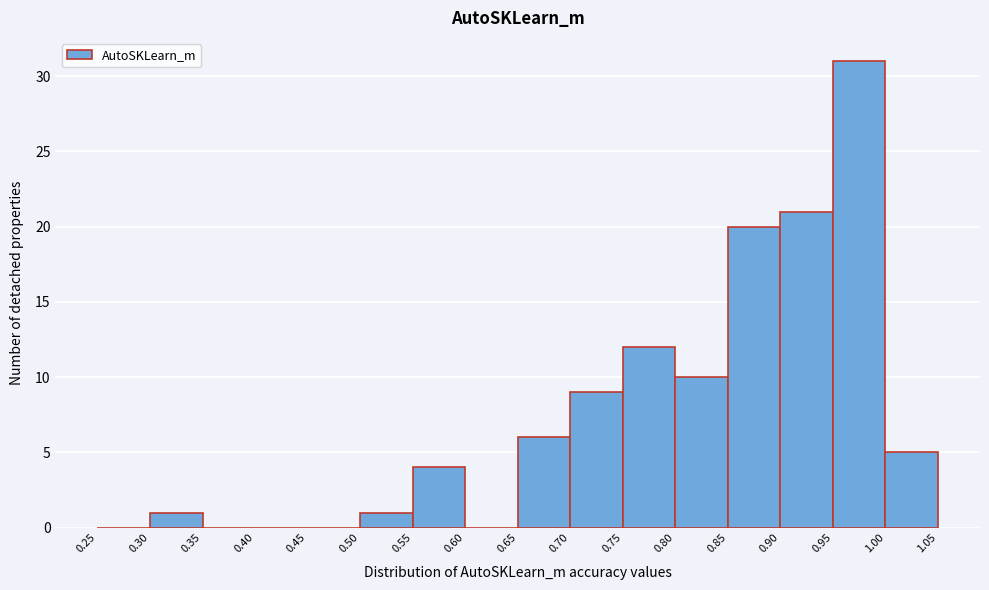

Reading left to right, transcribe this chart: for each bar, give the range it covers on the x-axis and its height. The values are not printed on the chart, so give them approximately, as read against the axis.

0.25 to 0.30: 0
0.30 to 0.35: 1
0.35 to 0.40: 0
0.40 to 0.45: 0
0.45 to 0.50: 0
0.50 to 0.55: 1
0.55 to 0.60: 4
0.60 to 0.65: 0
0.65 to 0.70: 6
0.70 to 0.75: 9
0.75 to 0.80: 12
0.80 to 0.85: 10
0.85 to 0.90: 20
0.90 to 0.95: 21
0.95 to 1.00: 31
1.00 to 1.05: 5